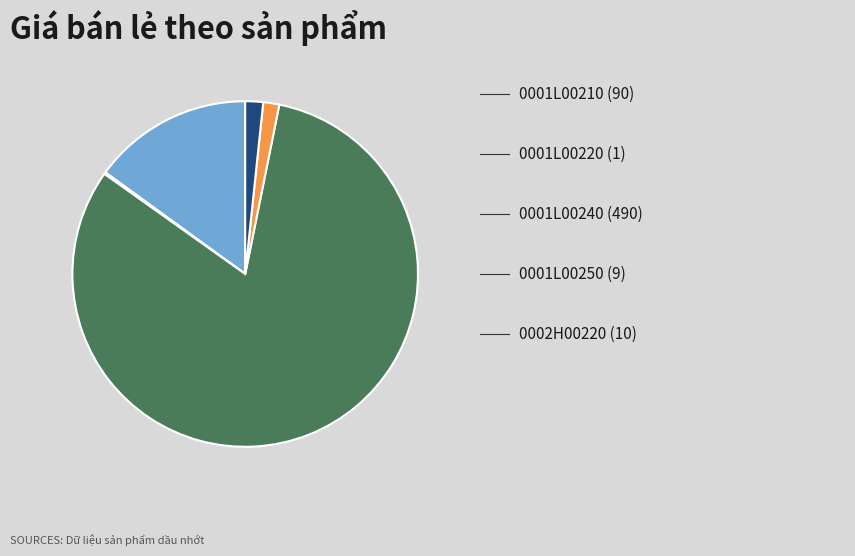

Is there any slice that represents more than half of the pie?

Yes